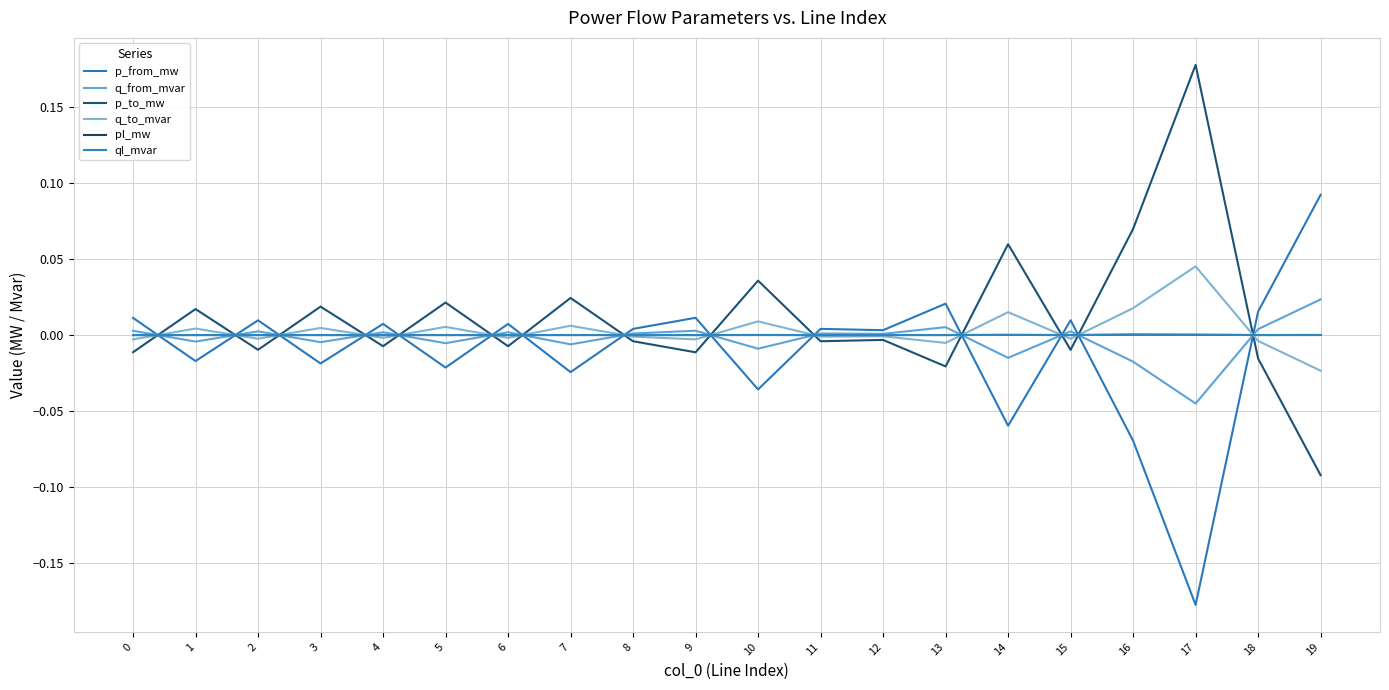

Does the chart have visible grid lines?

Yes